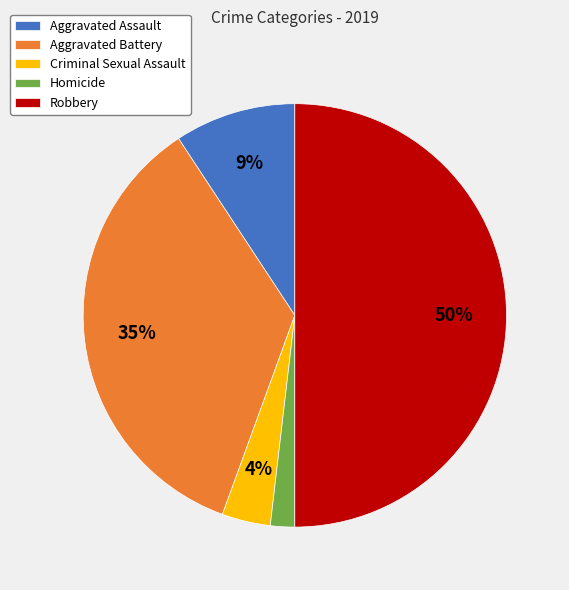

Rank the categories by value from highest to lowest.

Robbery, Aggravated Battery, Aggravated Assault, Criminal Sexual Assault, Homicide